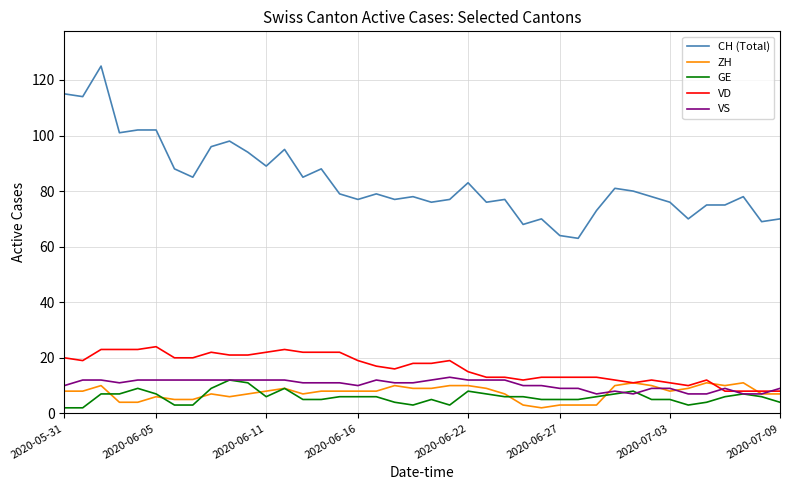

Which series has the largest range (max minus min)?

CH (Total)